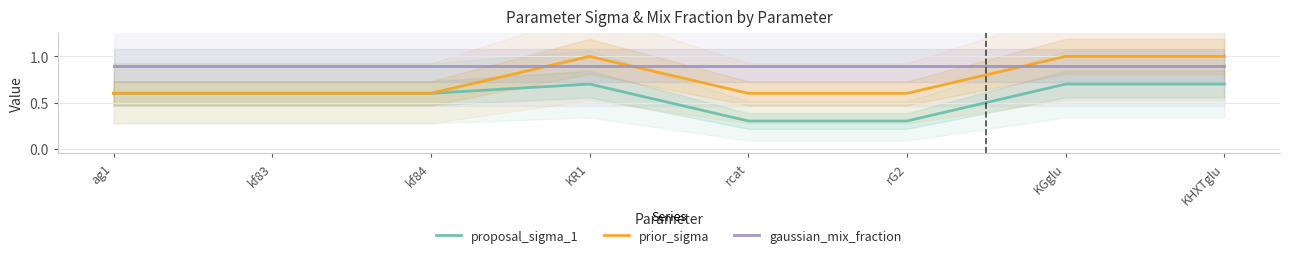

What is the sum of the gaussian_mix_fraction values at kf84 and rG2?

1.8